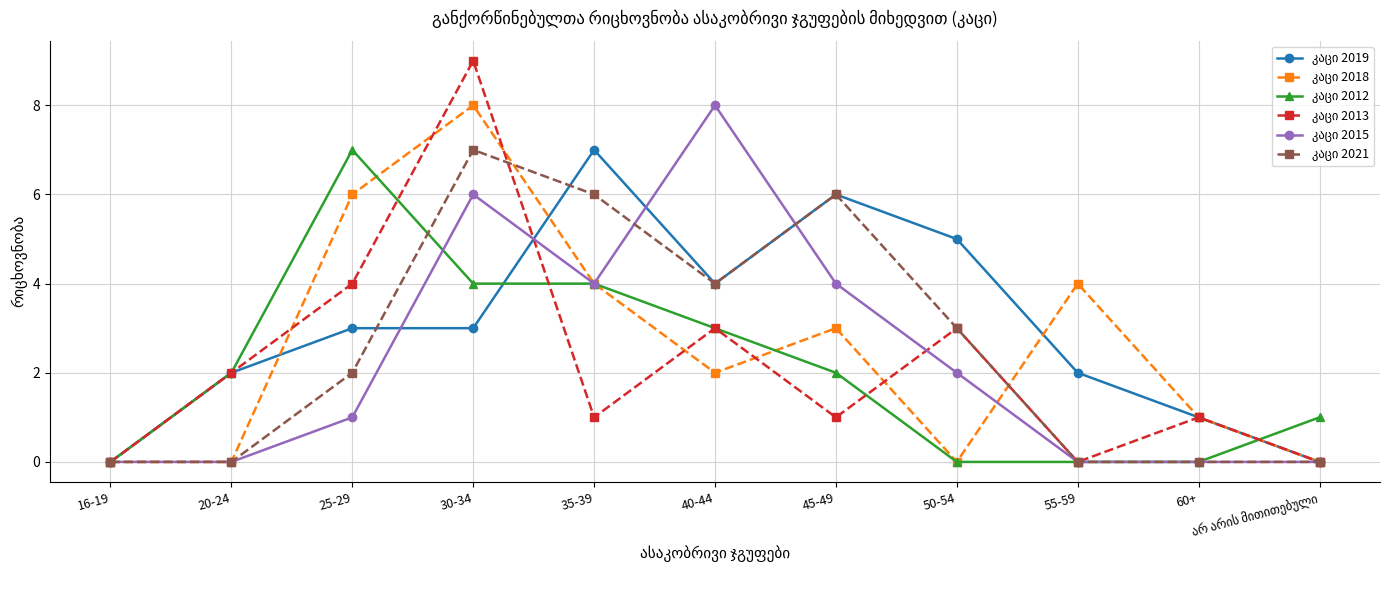

What is the label of the 5th point from the right?

45-49